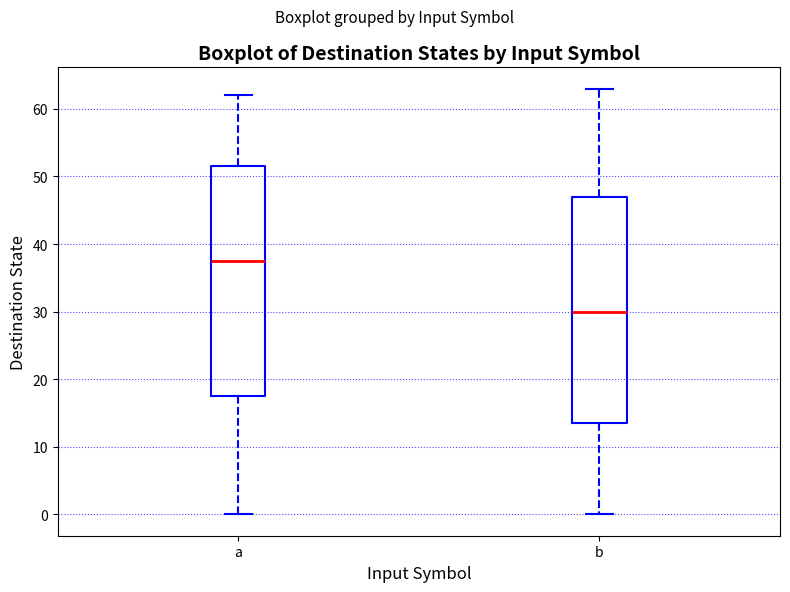

Reading left to right, read every box against the y-axis: the position of its median line, the range the box covers, and the ends of its whiskers. The values are not printed on the chart, so give them approximately, as read against the axis.

a: median 38, box 18 to 52, whiskers 0 to 62
b: median 30, box 14 to 47, whiskers 0 to 63